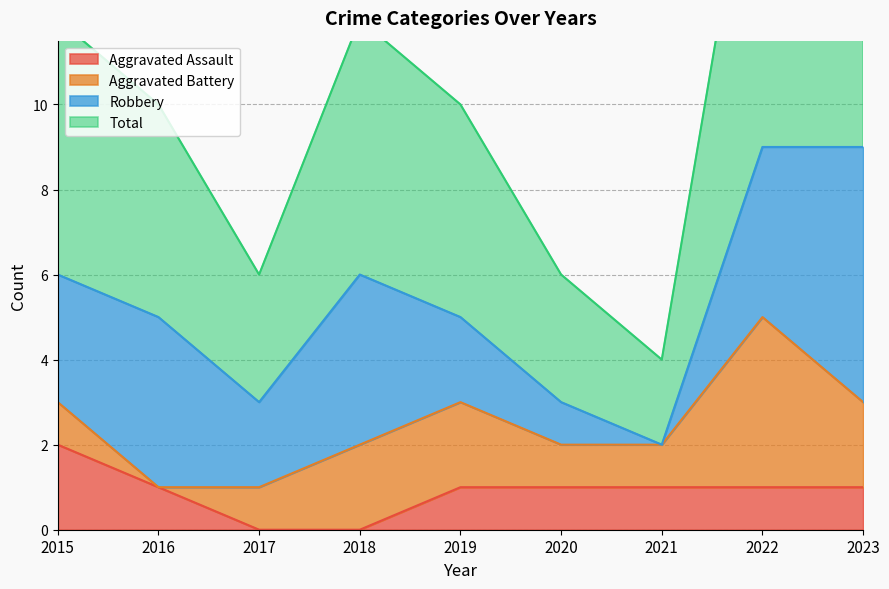

Between 2019 and 2017, which is larger?

2019